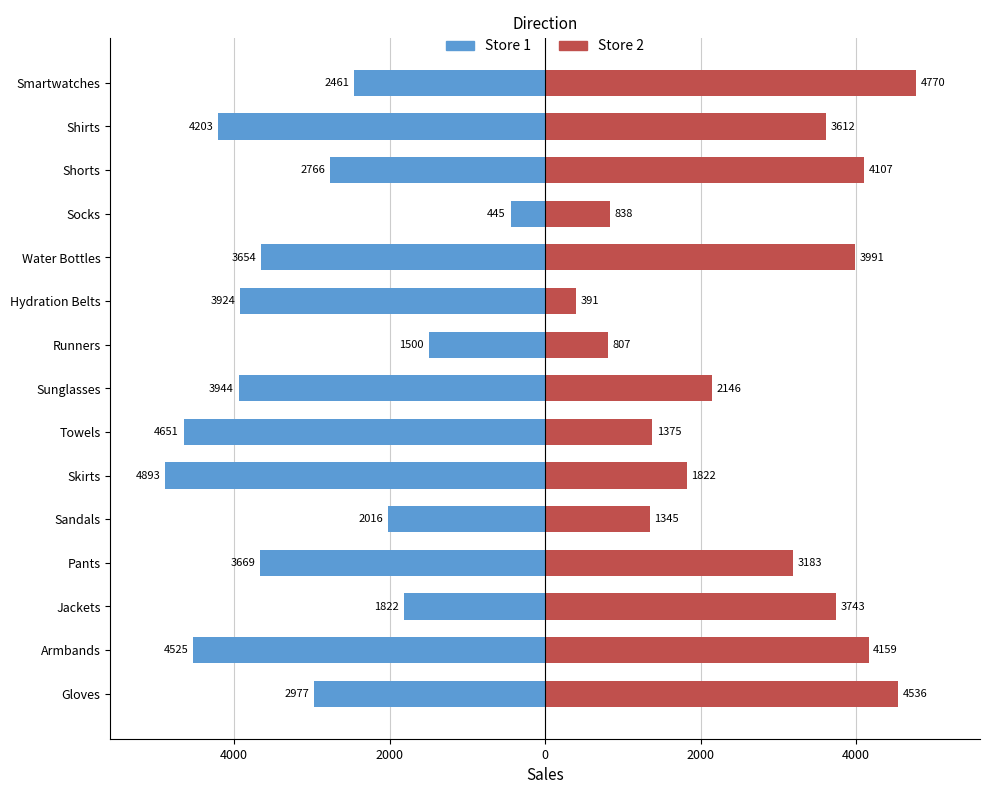

What is the average value of the Store 1 series?

-3163